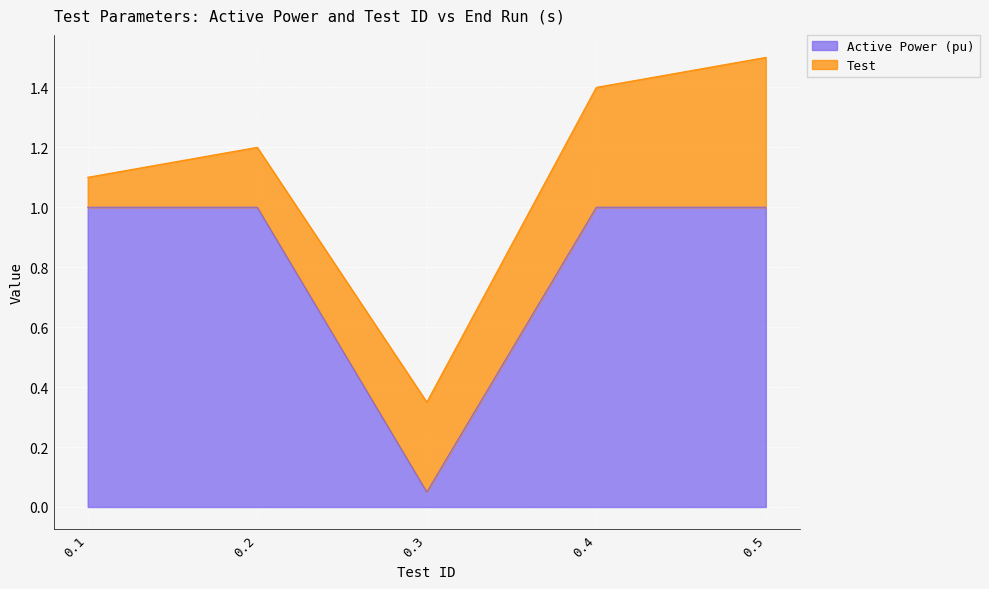

List the labels in order of value, smallest first.

0.3, 0.1, 0.2, 0.4, 0.5